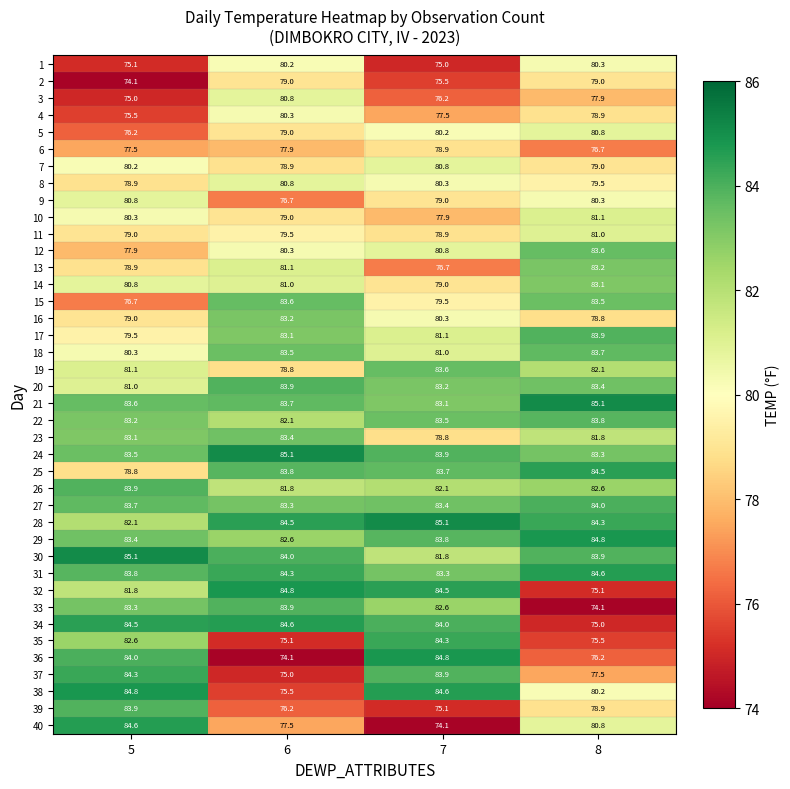

Which series has the widest spread of values?

36